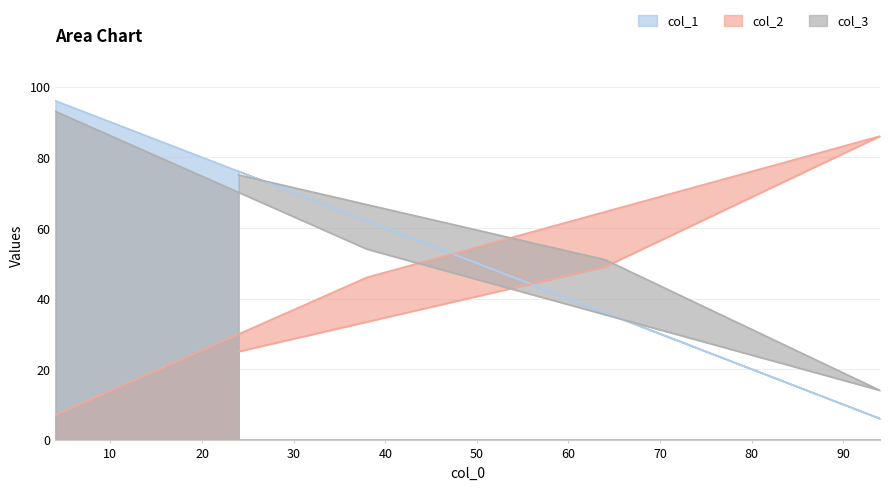

What is the difference between the col_3 values at 94 and 4?

79